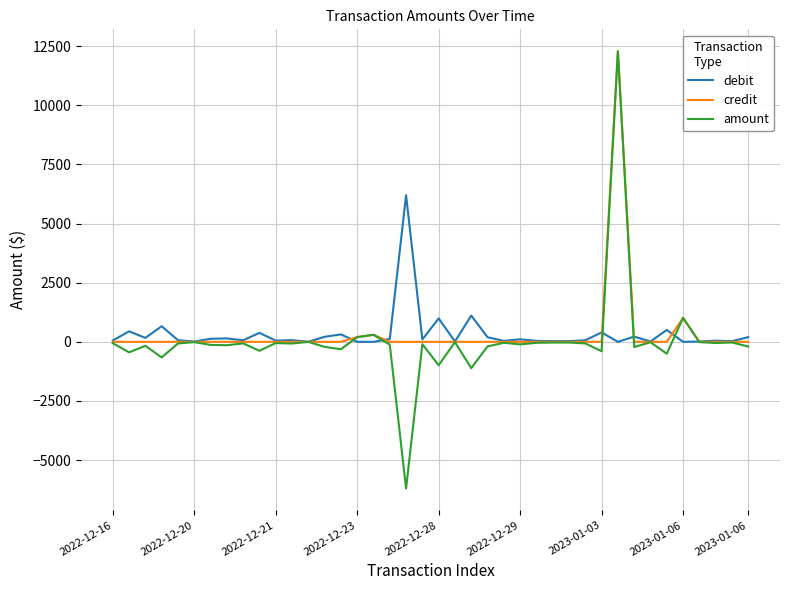

Which series has the widest spread of values?

amount